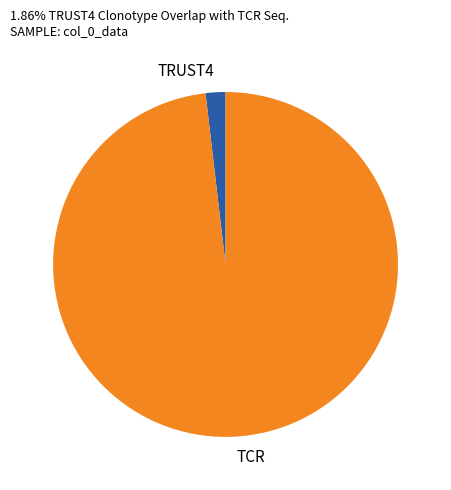

How many slices are in this pie chart?

2